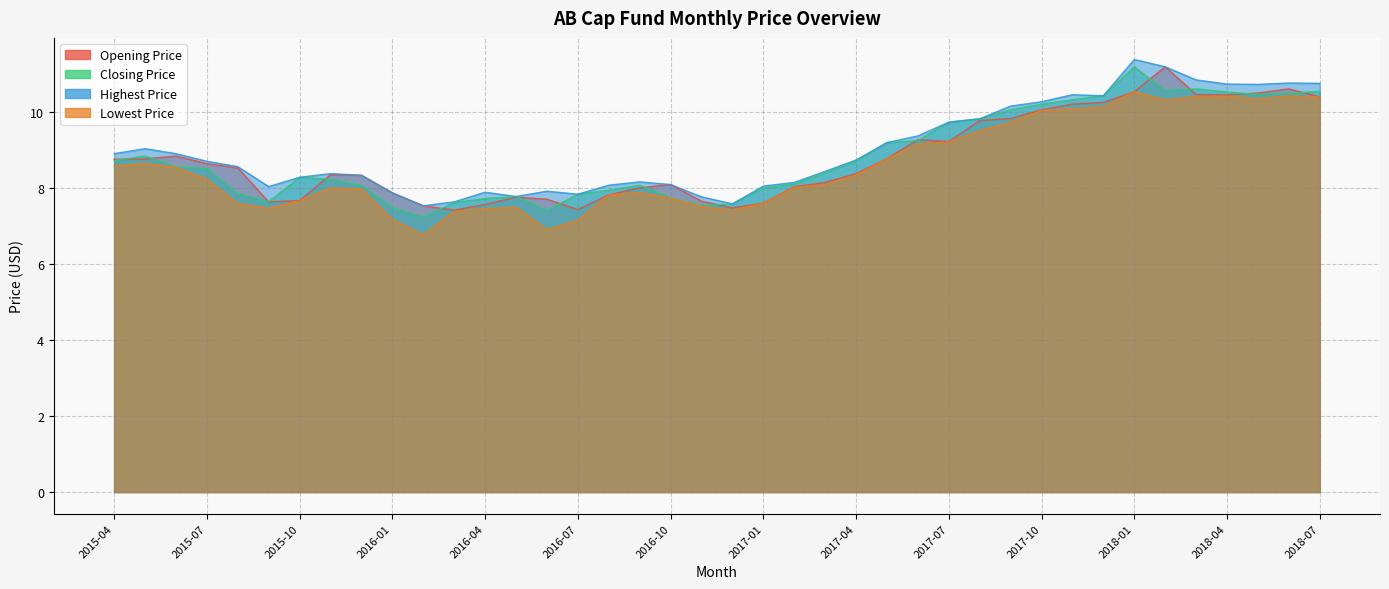

What is the difference between the maximum and second lowest values in the Closing Price series?

3.8